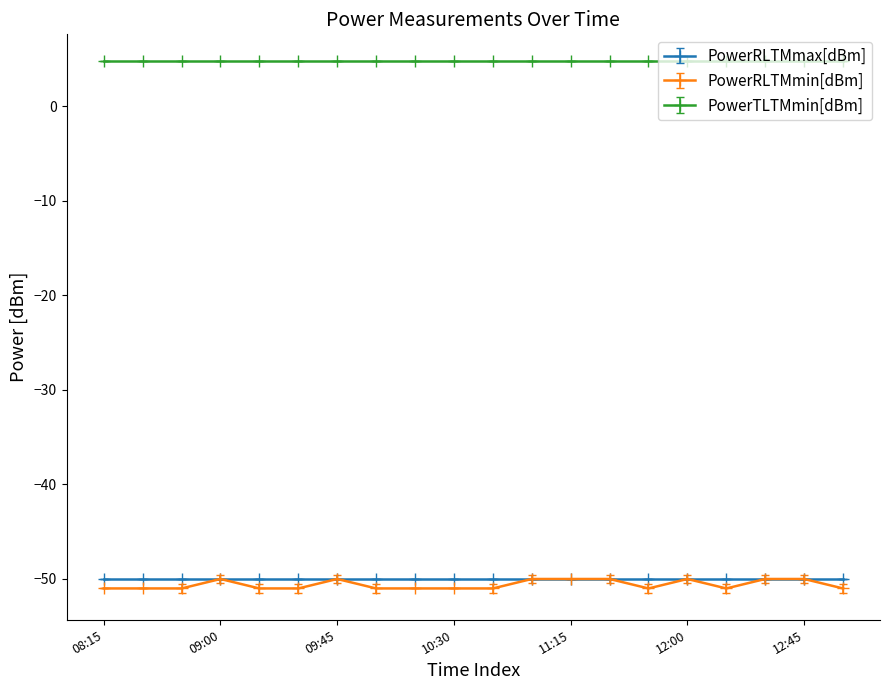

Count the number of data series in this chart.

3